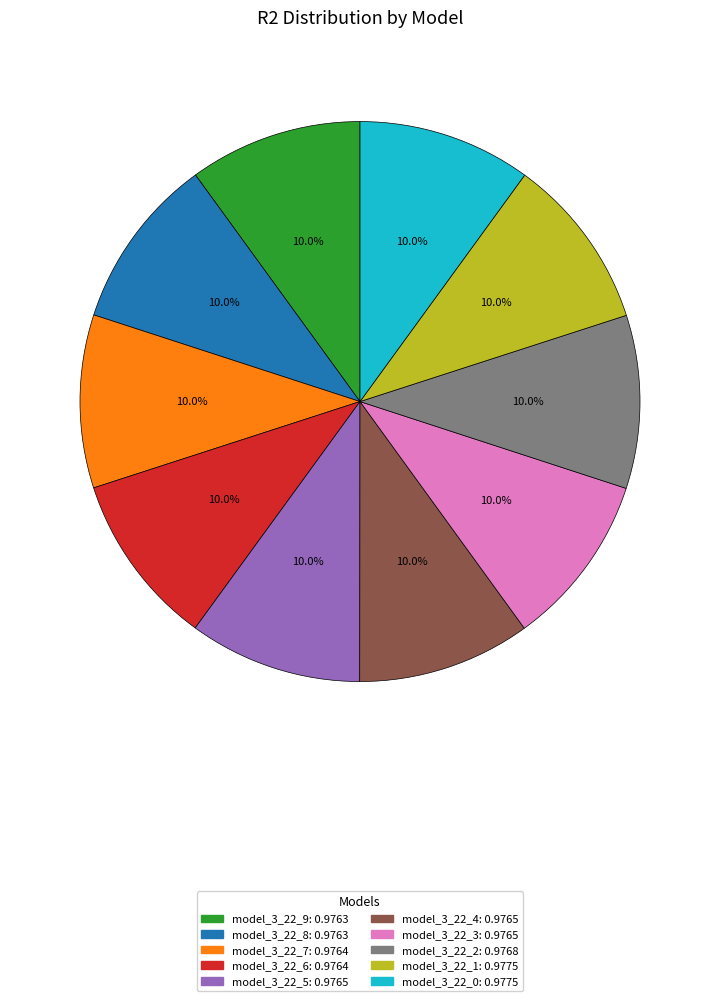

Is it true that model_3_22_6 is 1% of the pie?

False